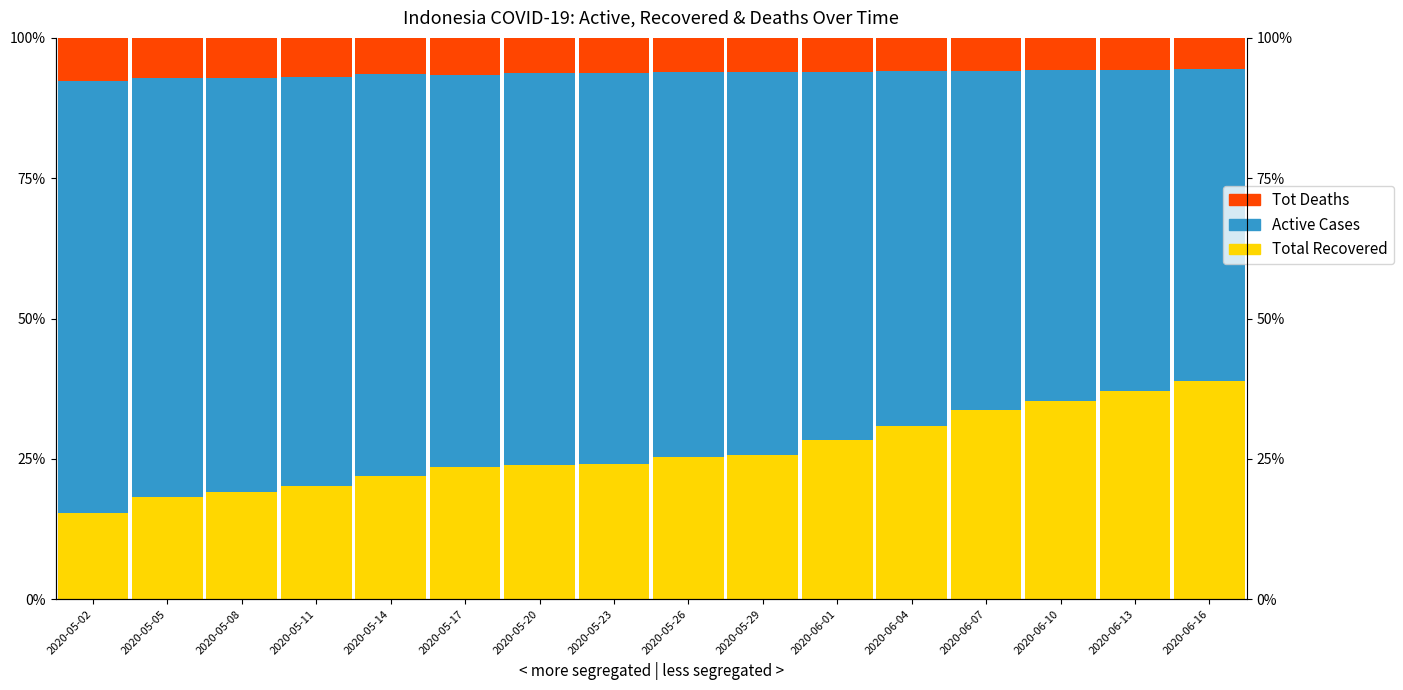

Where is Active Cases nearest to the value 0?

2020-06-16